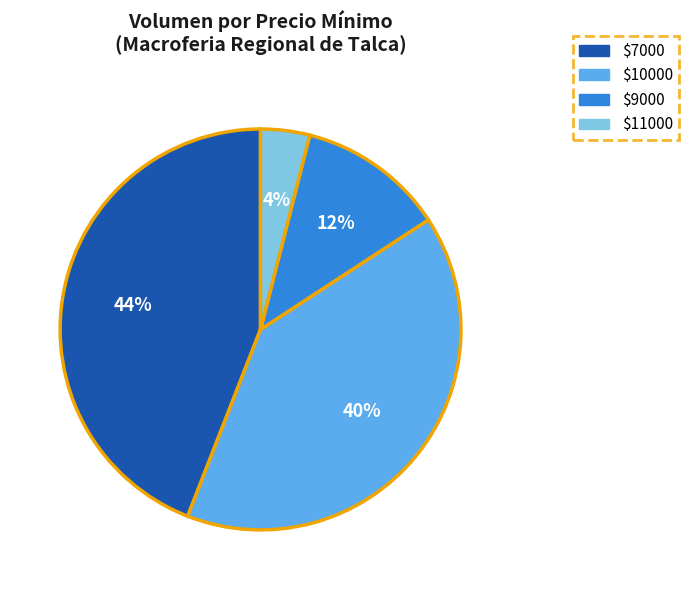

Is $10000 the majority of the pie?

No